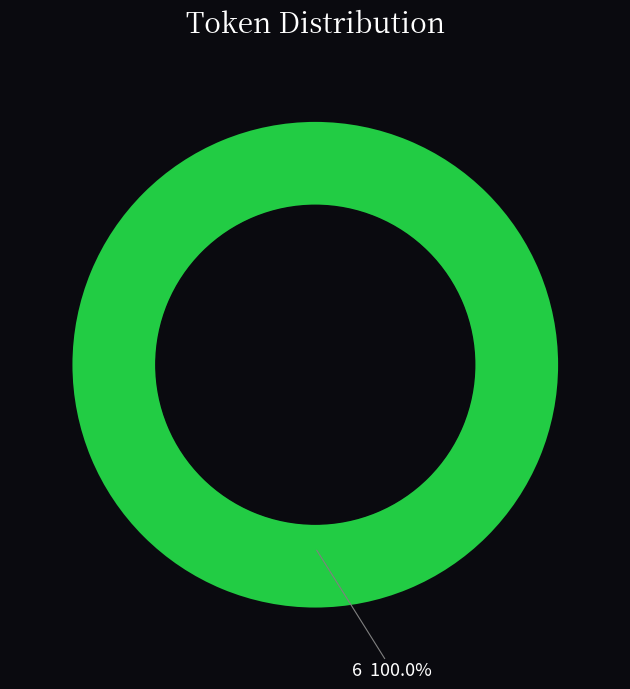

Does any single category account for the majority?

Yes